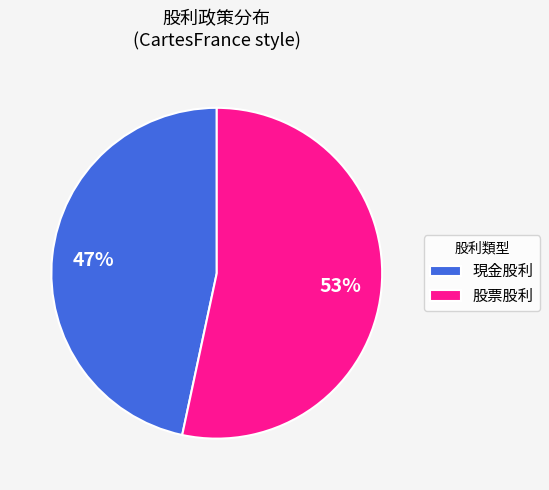

Is 股票股利 the majority of the pie?

Yes